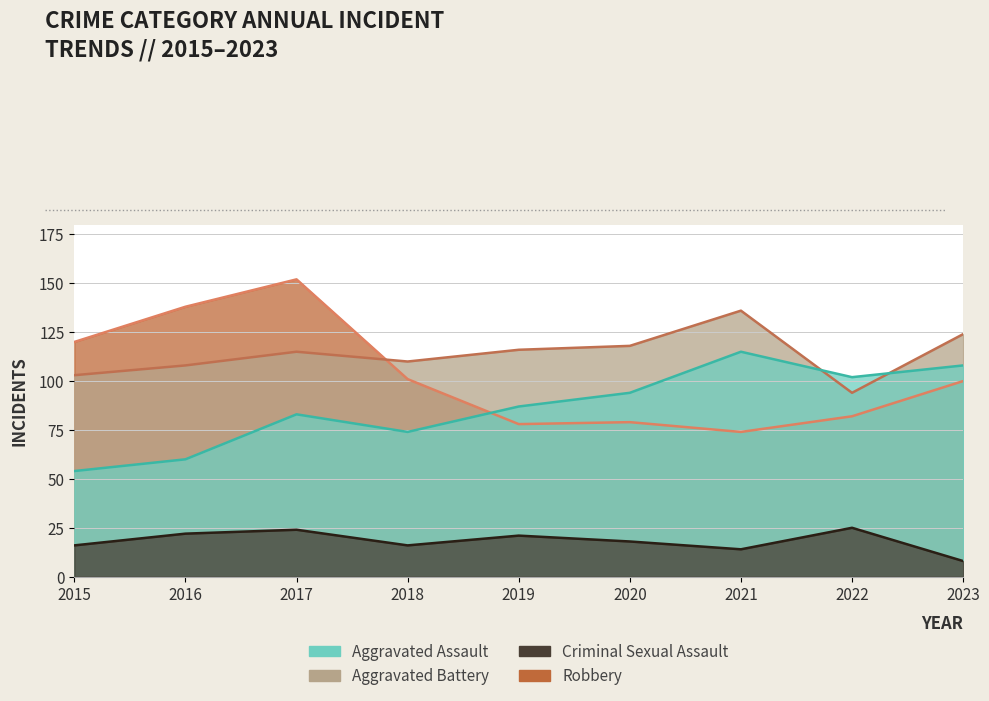

At how many categories does at least one series exceed 14?

9